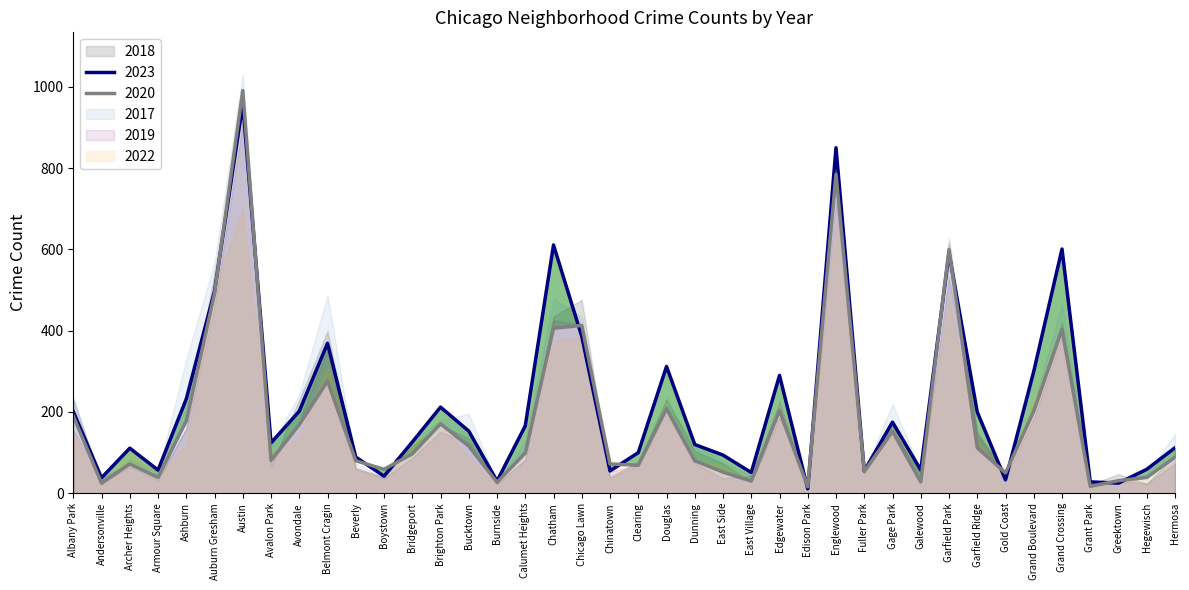

Where is the first local minimum for 2020?

Andersonville